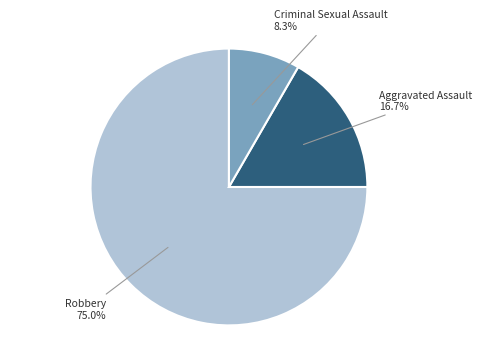

Is there any slice that represents more than half of the pie?

Yes